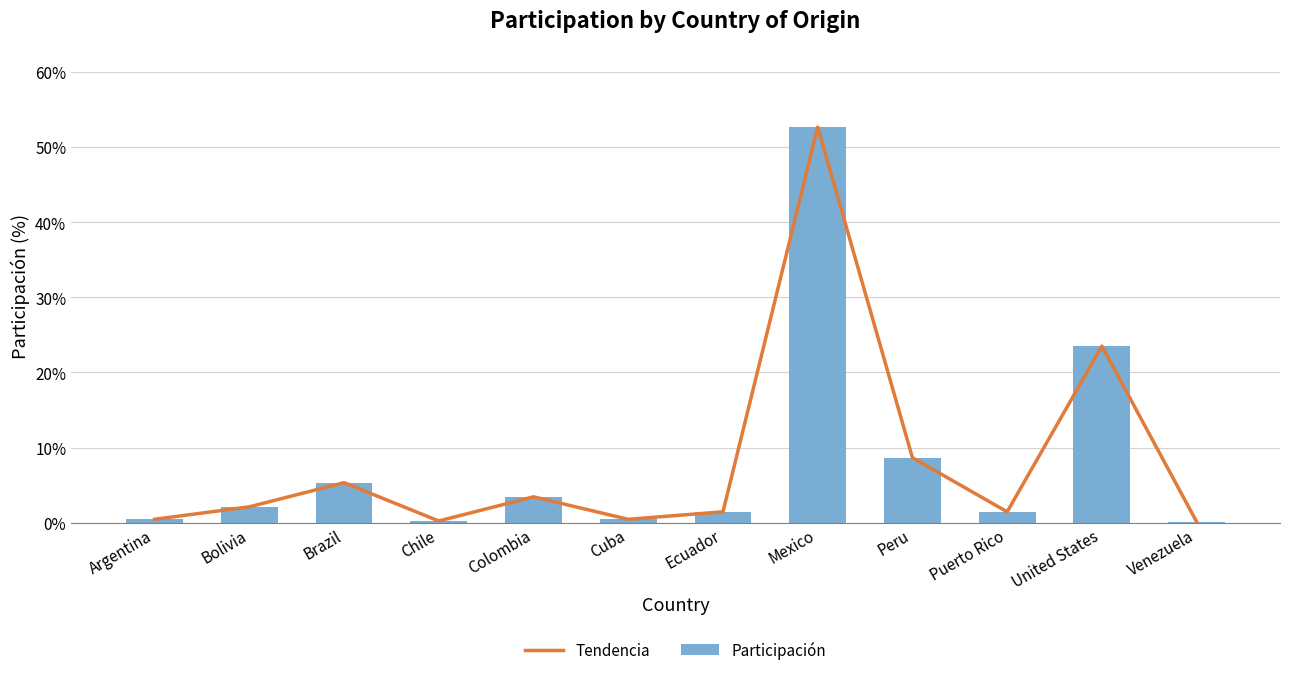

Rank the series by their maximum value, from lowest to highest.

Tendencia, Participación